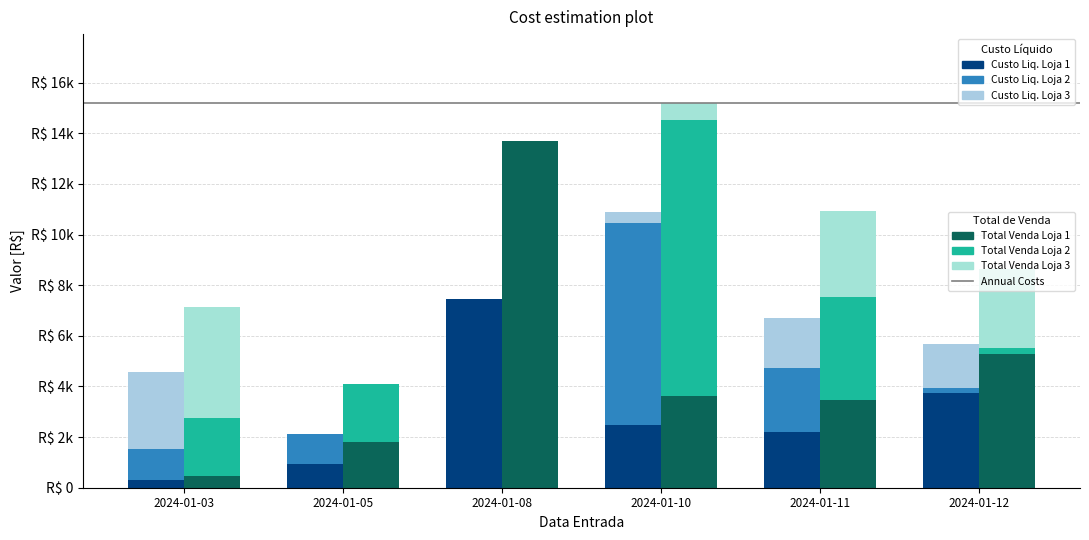

Reading right to left, transcribe all the data shown in this chart.

Custo Liquido Loja 1: 2024-01-12=3757.8	2024-01-11=2200.7	2024-01-10=2472.3	2024-01-08=7472.9	2024-01-05=932.4	2024-01-03=317.6
Custo Liquido Loja 2: 2024-01-12=174.1	2024-01-11=2546.3	2024-01-10=7971.3	2024-01-08=0.0	2024-01-05=1198.2	2024-01-03=1198.2
Custo Liquido Loja 3: 2024-01-12=1734.7	2024-01-11=1964.9	2024-01-10=460.5	2024-01-08=0.0	2024-01-05=0.0	2024-01-03=3037.1
Total de Venda Loja 1: 2024-01-12=5268.0	2024-01-11=3474.2	2024-01-10=3614.6	2024-01-08=13685.0	2024-01-05=1791.9	2024-01-03=475.5
Total de Venda Loja 2: 2024-01-12=251.9	2024-01-11=4046.2	2024-01-10=10906.7	2024-01-08=0.0	2024-01-05=2292.6	2024-01-03=2292.6
Total de Venda Loja 3: 2024-01-12=3126.0	2024-01-11=3406.8	2024-01-10=662.7	2024-01-08=0.0	2024-01-05=0.0	2024-01-03=4355.3